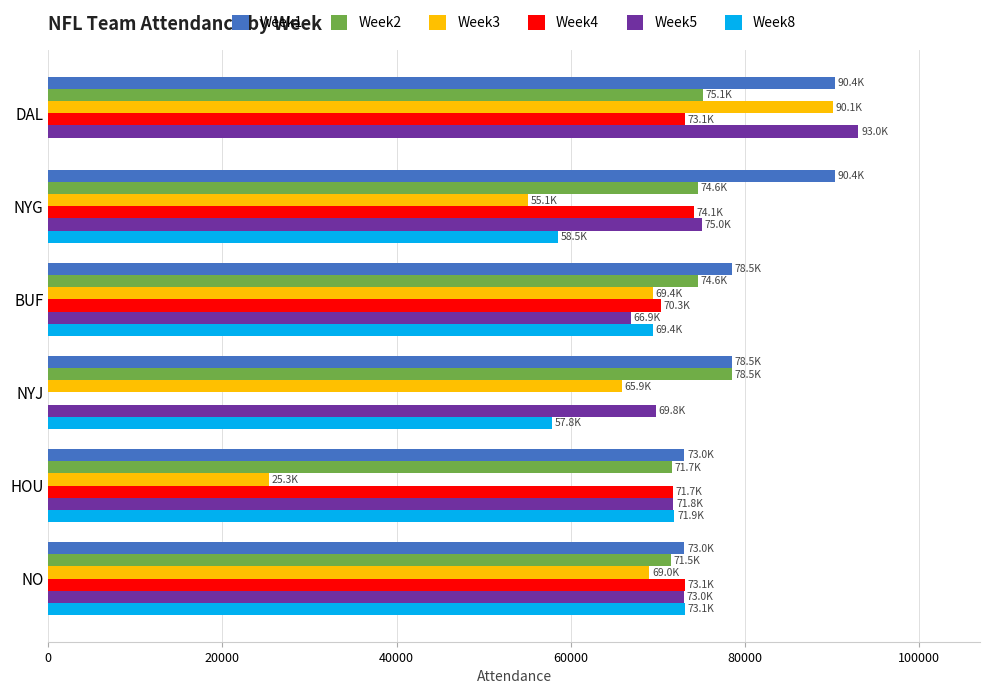

At which label does Week5 reach its peak?

DAL